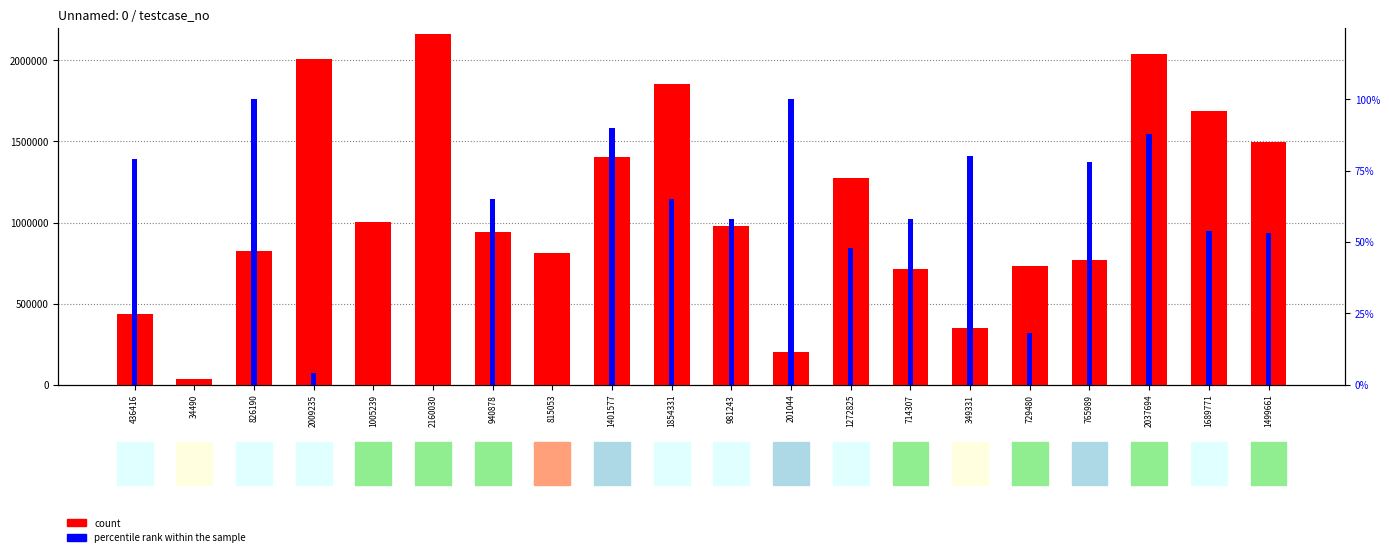

Where is count nearest to the value 1097260?

1005239